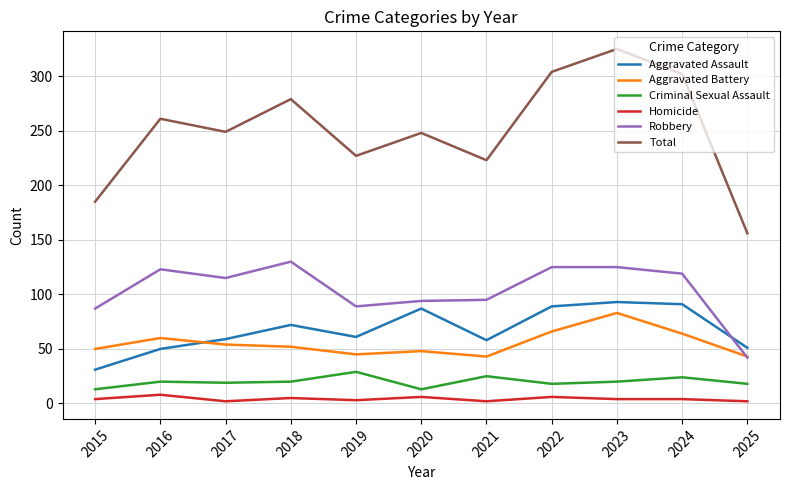

Which series has the largest range (max minus min)?

Total